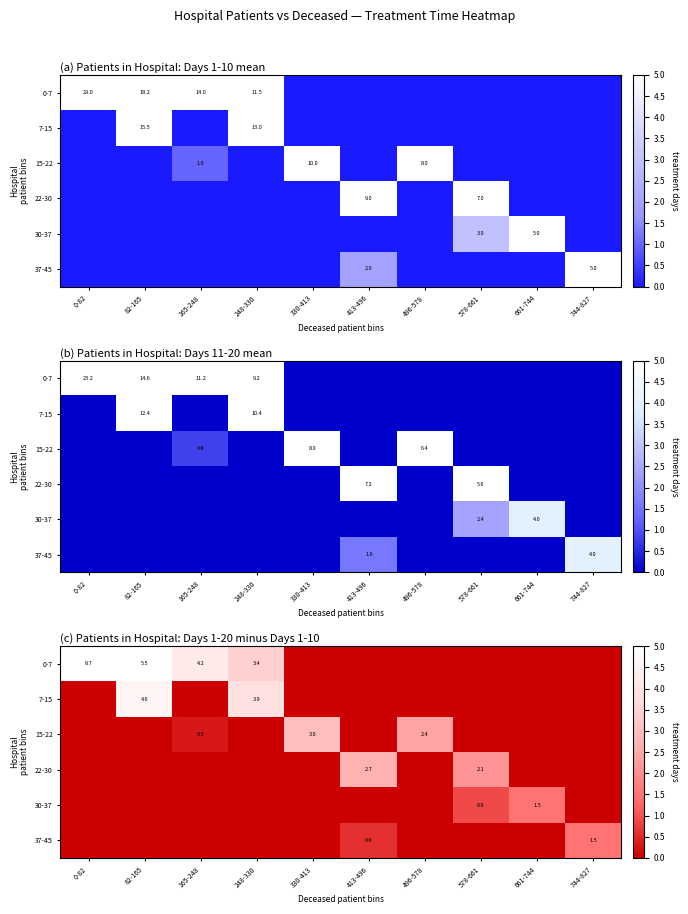

Count the number of categories in the chart.

10